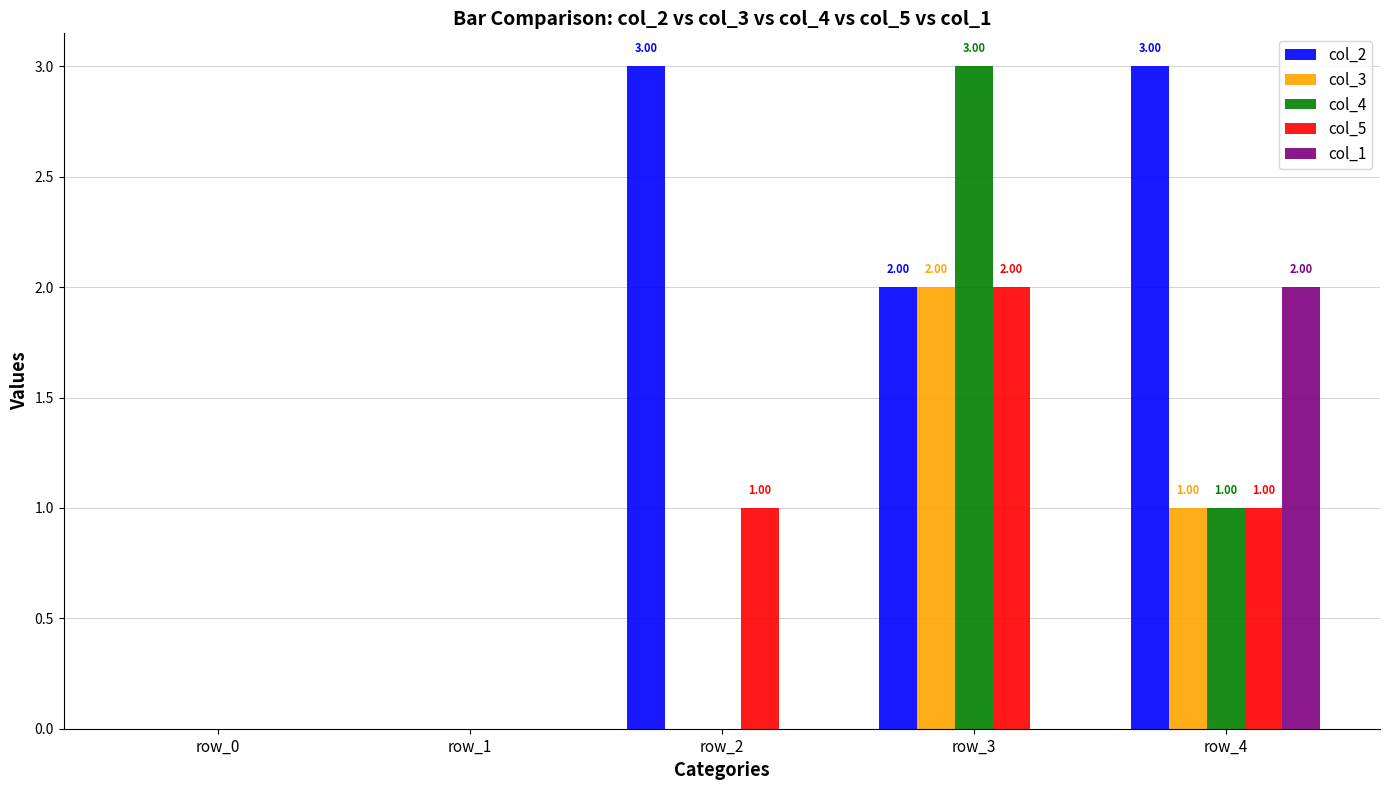

Reading left to right, transcribe all the data shown in this chart.

col_2: 0	0	3	2	3
col_3: 0	0	0	2	1
col_4: 0	0	0	3	1
col_5: 0	0	1	2	1
col_1: 0	0	0	0	2